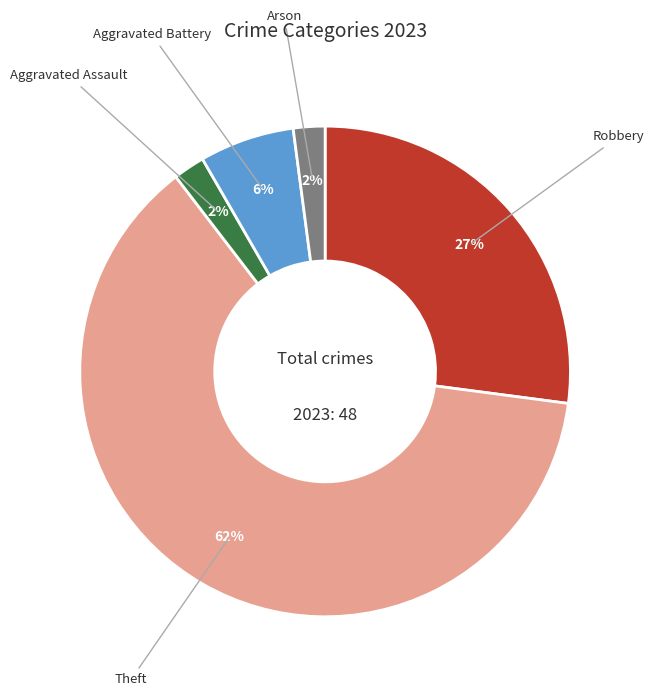

What is the majority slice?

Theft